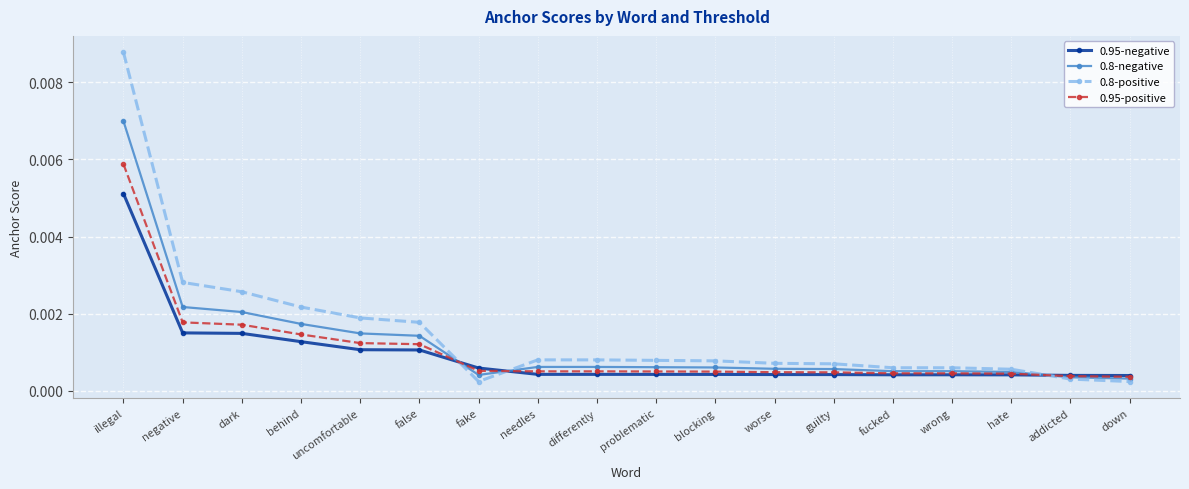

Is the value of 0.95-negative at needles greater than the value of 0.8-negative at illegal?

No